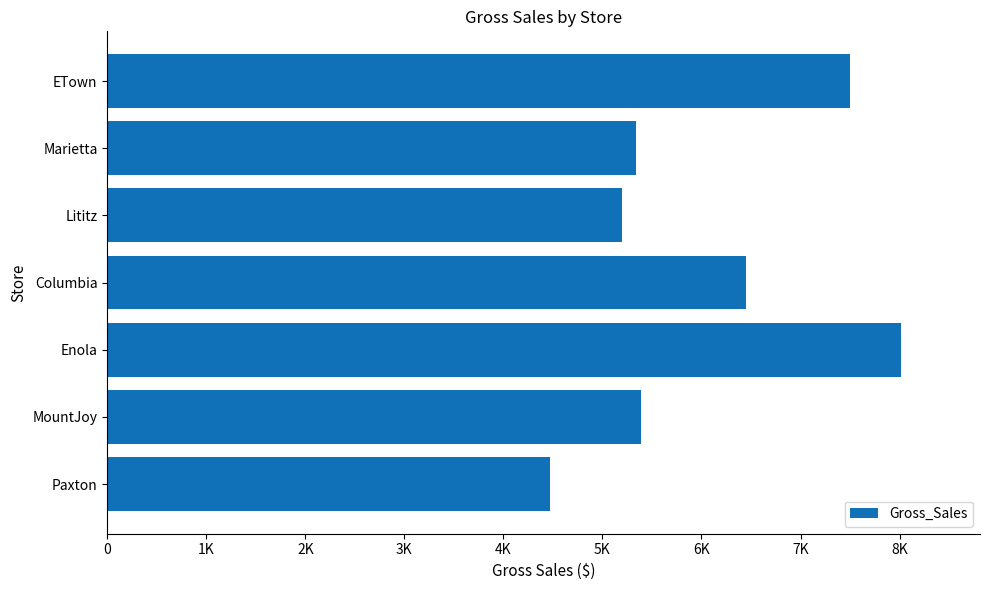

What is the difference between the maximum and minimum values?

3540.9